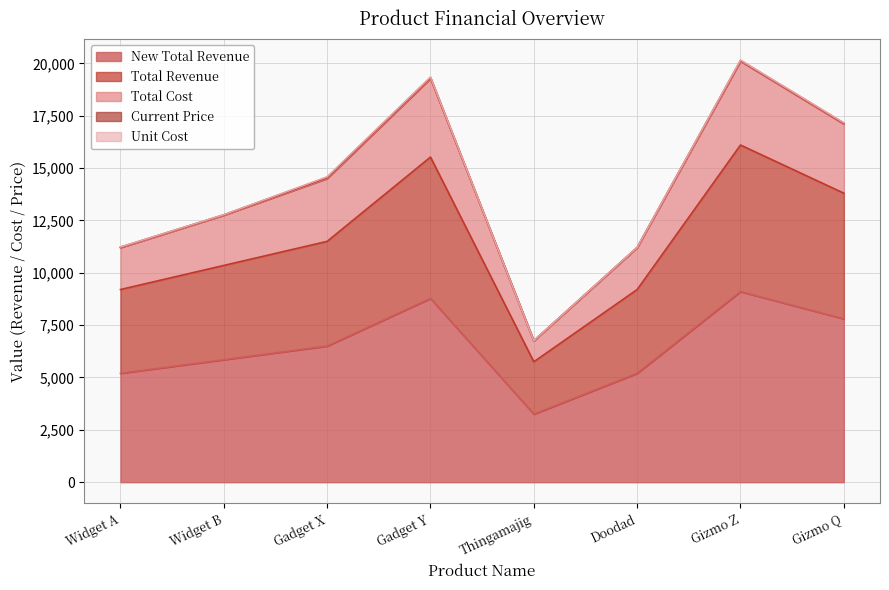

Does the chart have visible grid lines?

Yes